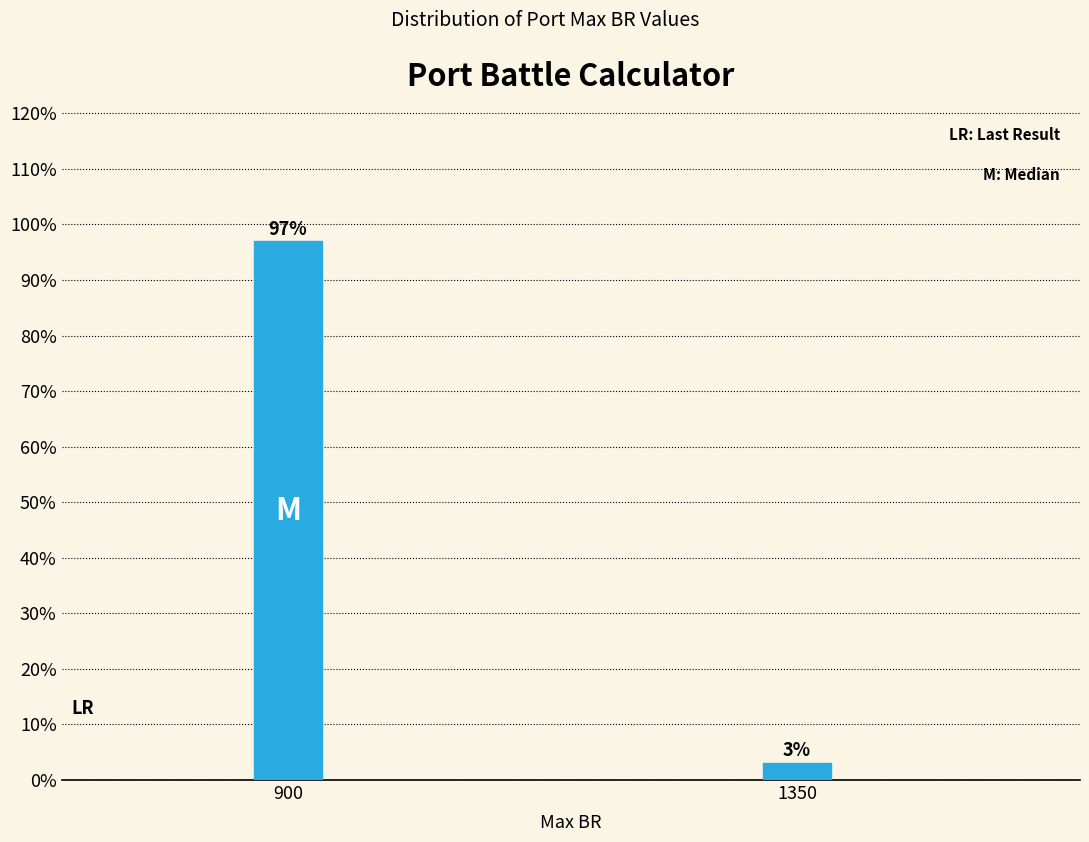

Which has a higher value, 900 or 1350?

900